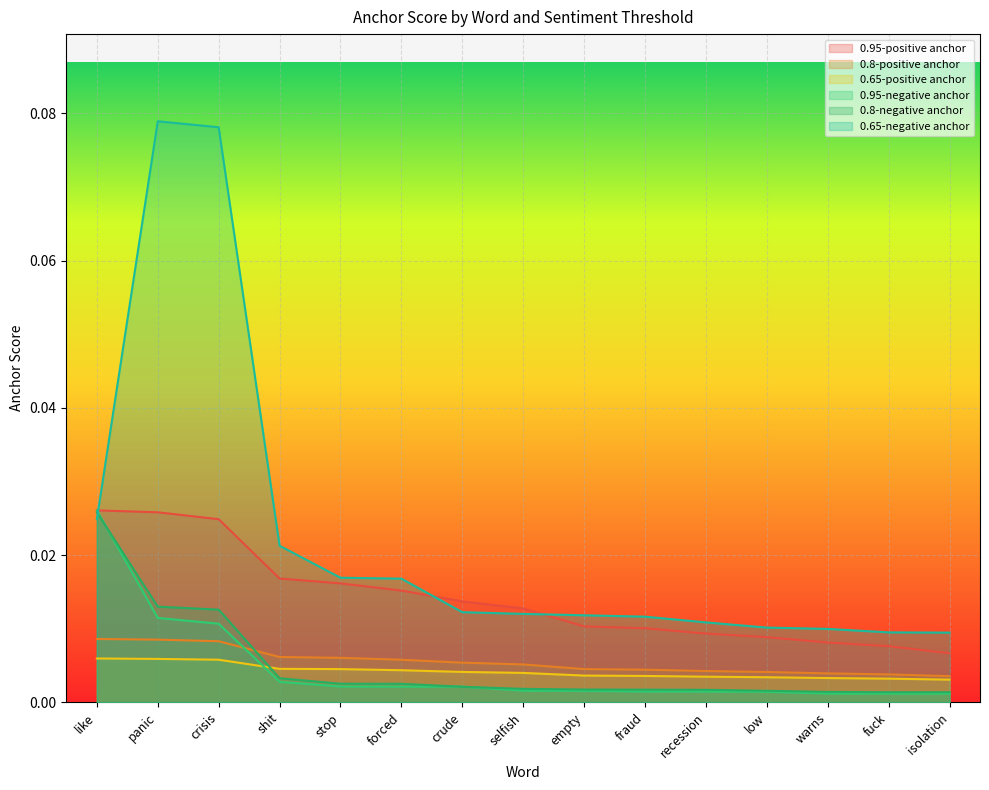

Reading left to right, list all the values displayed in this chart.

0.95-positive anchor: 0.0	0.0	0.0	0.0	0.0	0.0	0.0	0.0	0.0	0.0	0.0	0.0	0.0	0.0	0.0
0.8-positive anchor: 0.0	0.0	0.0	0.0	0.0	0.0	0.0	0.0	0.0	0.0	0.0	0.0	0.0	0.0	0.0
0.65-positive anchor: 0.0	0.0	0.0	0.0	0.0	0.0	0.0	0.0	0.0	0.0	0.0	0.0	0.0	0.0	0.0
0.95-negative anchor: 0.0	0.0	0.0	0.0	0.0	0.0	0.0	0.0	0.0	0.0	0.0	0.0	0.0	0.0	0.0
0.8-negative anchor: 0.0	0.0	0.0	0.0	0.0	0.0	0.0	0.0	0.0	0.0	0.0	0.0	0.0	0.0	0.0
0.65-negative anchor: 0.0	0.1	0.1	0.0	0.0	0.0	0.0	0.0	0.0	0.0	0.0	0.0	0.0	0.0	0.0